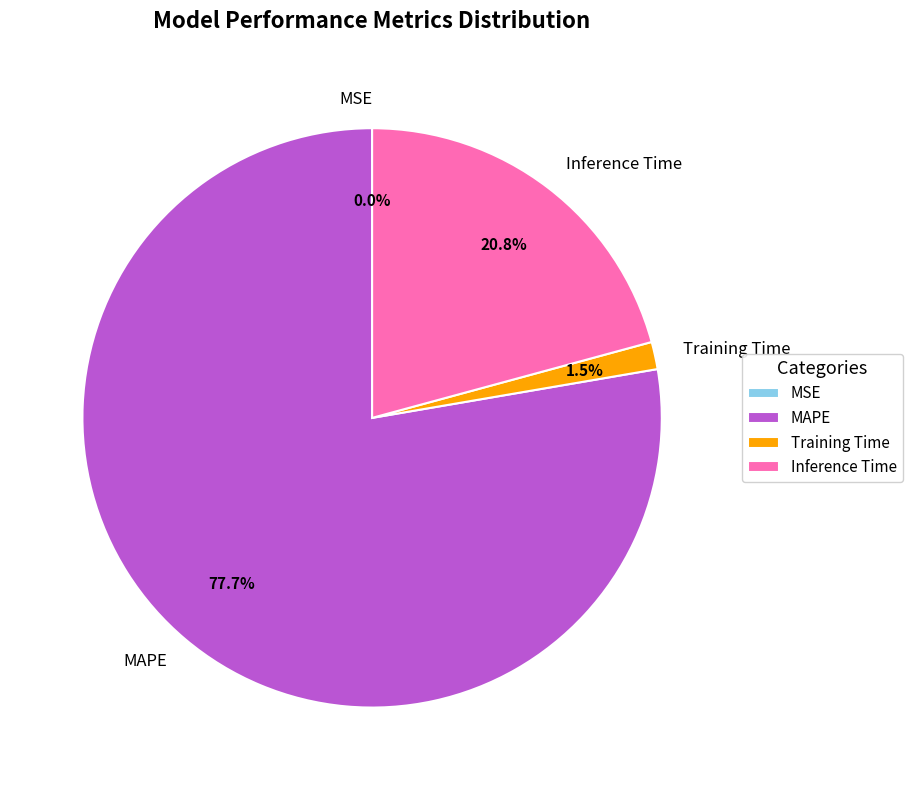

Between Inference Time and MAPE, which is larger?

MAPE